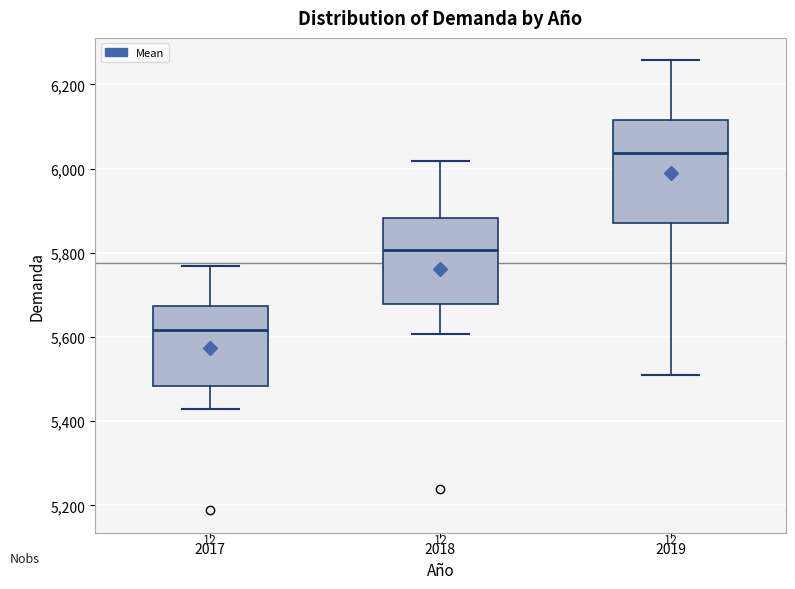

Comparing the boxes themselves (not the whiskers), which one is the tallest?

2019